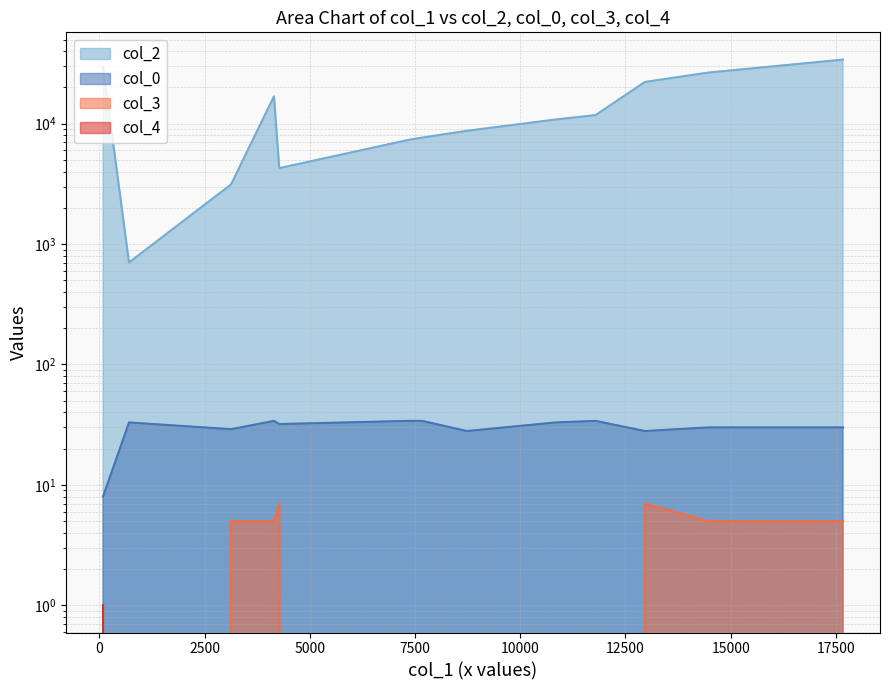

True or false: col_3 and col_0 cross at least once.

False